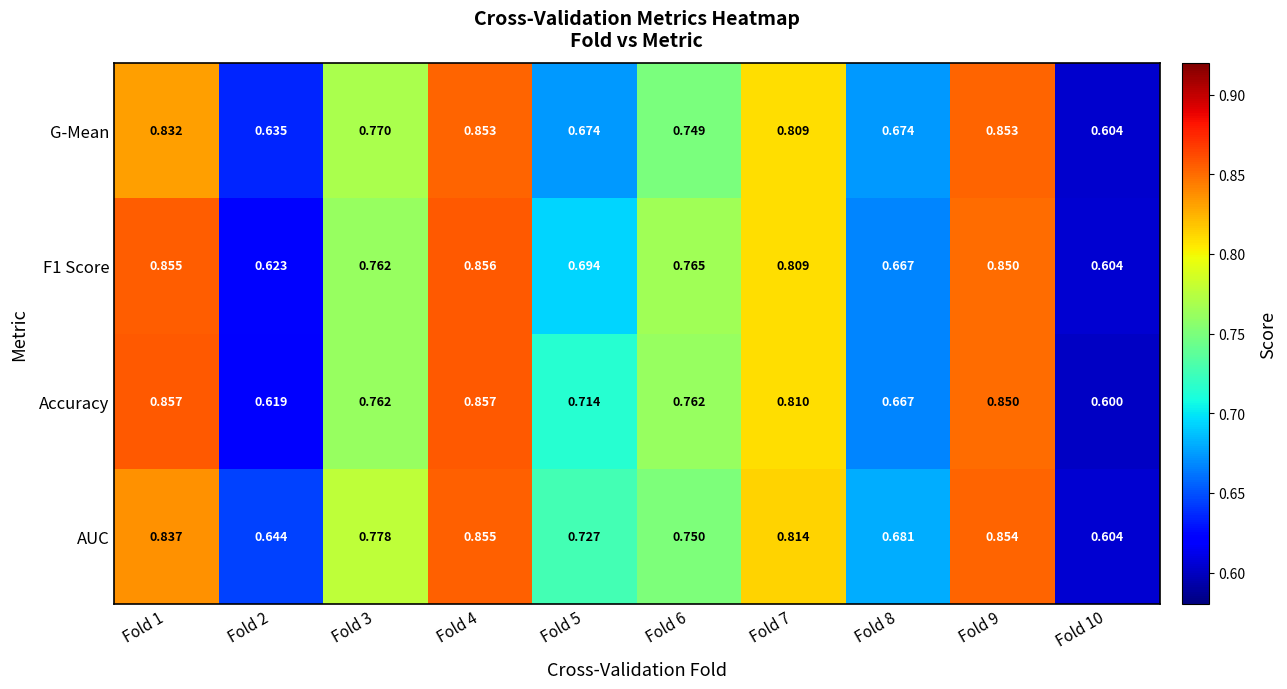

At which category is the sum across all series the highest?

Fold 4